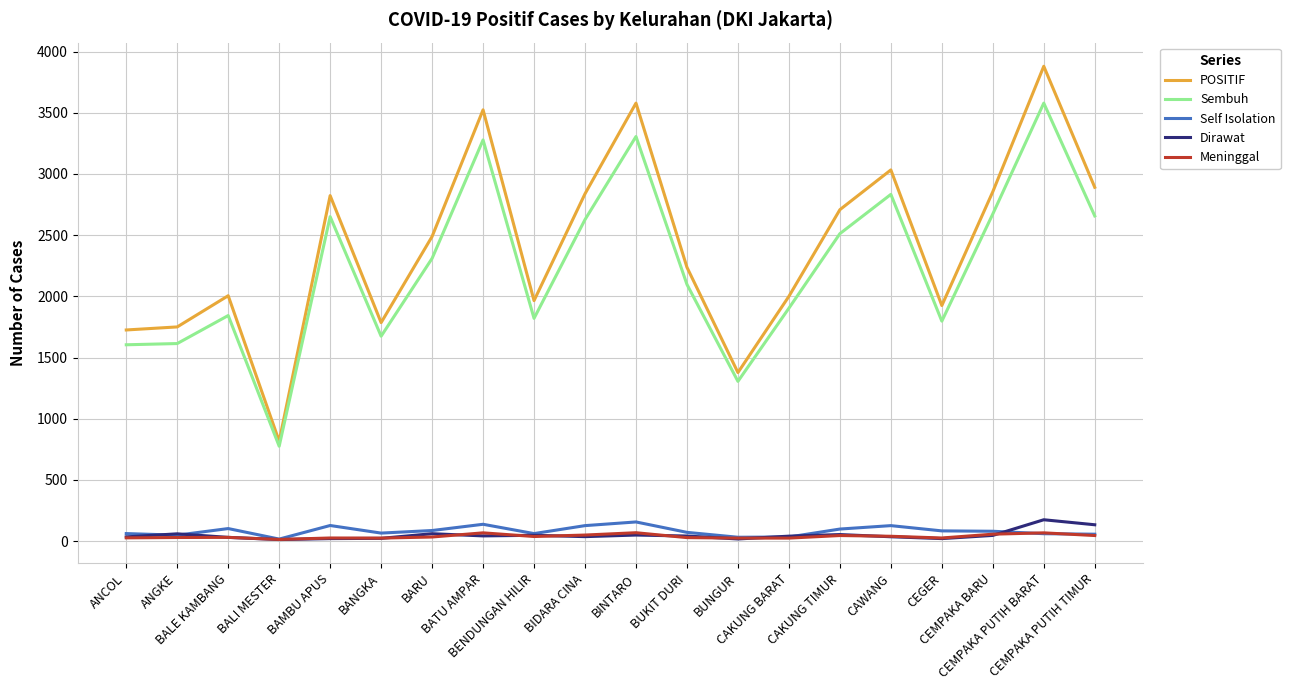

What is the sum of all Dirawat values?

970